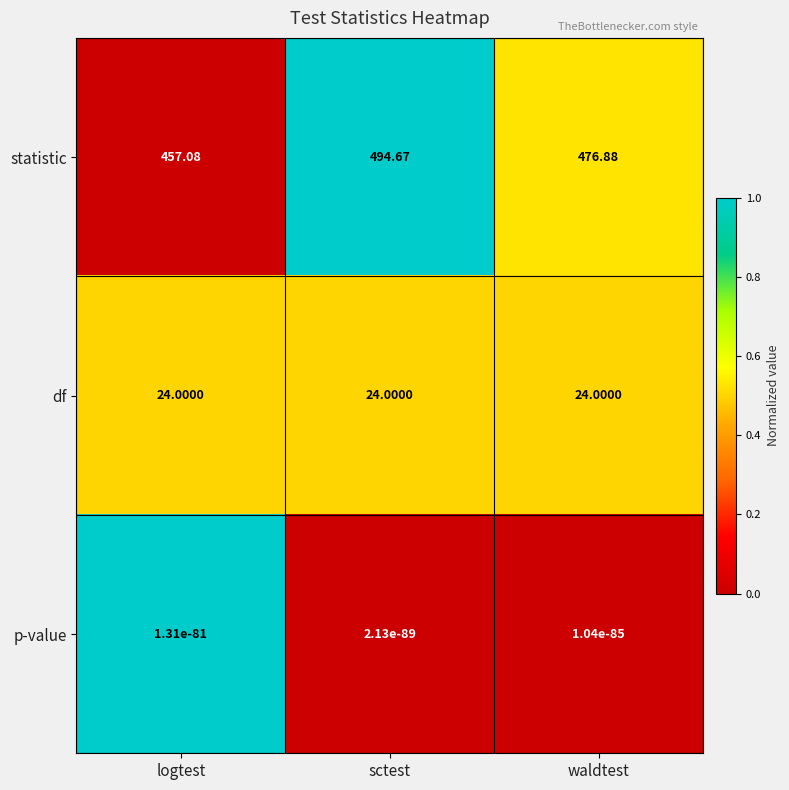

Which category has the highest value in the statistic series?

sctest